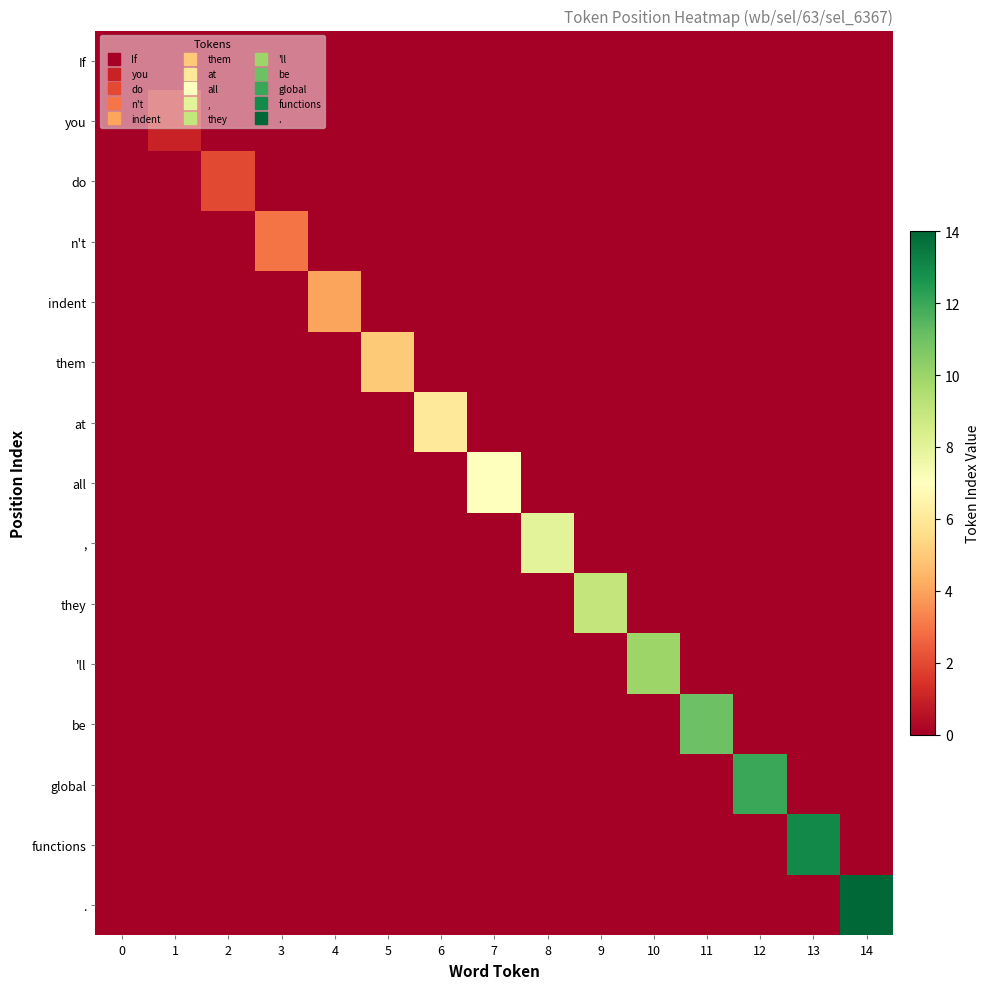

At 2, list the series in order from largest to smallest.

do, If, you, n't, indent, them, at, all, ,, they, 'll, be, global, functions, .